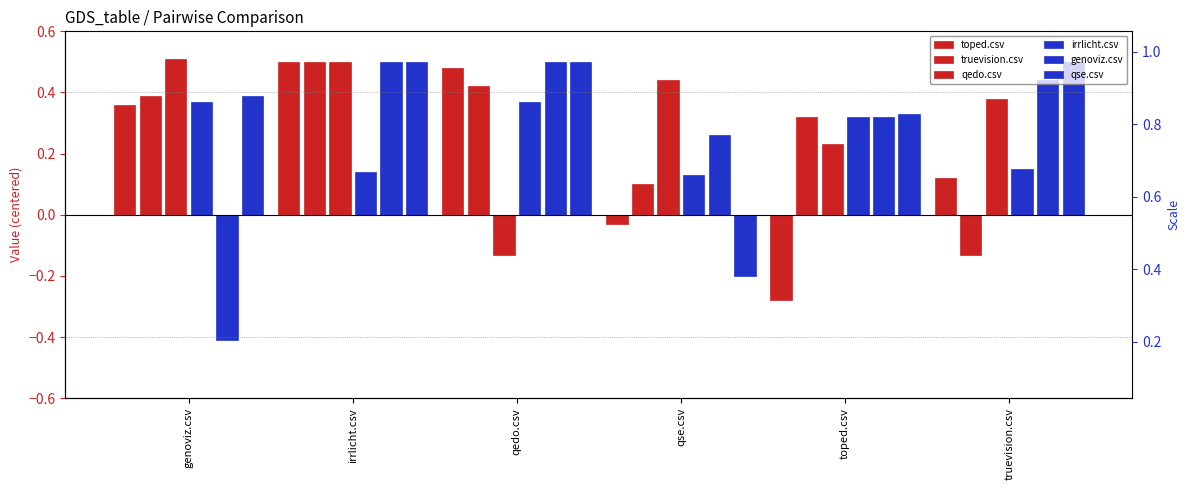

Rank the categories by qedo.csv value from lowest to highest.

qedo.csv, toped.csv, truevision.csv, qse.csv, irrlicht.csv, genoviz.csv